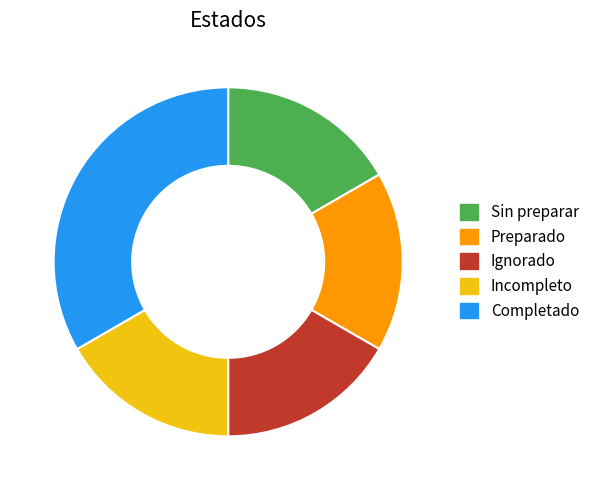

Combined, do Ignorado and Preparado account for over 50%?

No